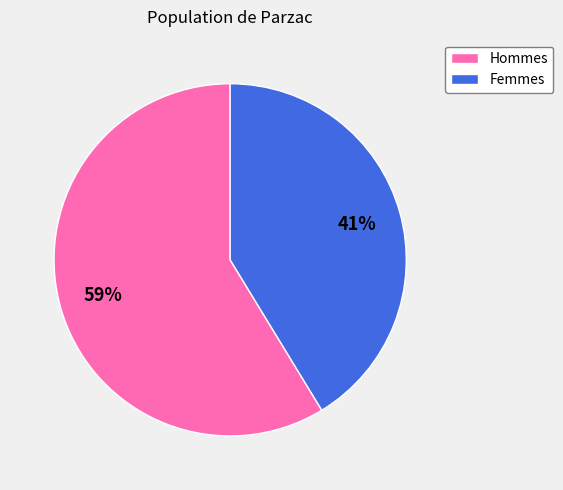

Is there any slice that represents more than half of the pie?

Yes